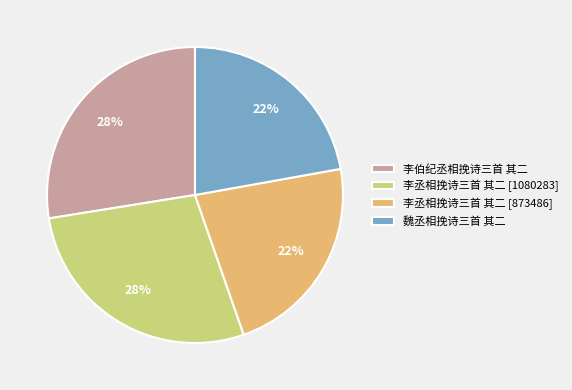

What is the ratio of the value at 李丞相挽诗三首 其二 [1080283] to the value at 魏丞相挽诗三首 其二?

1.3